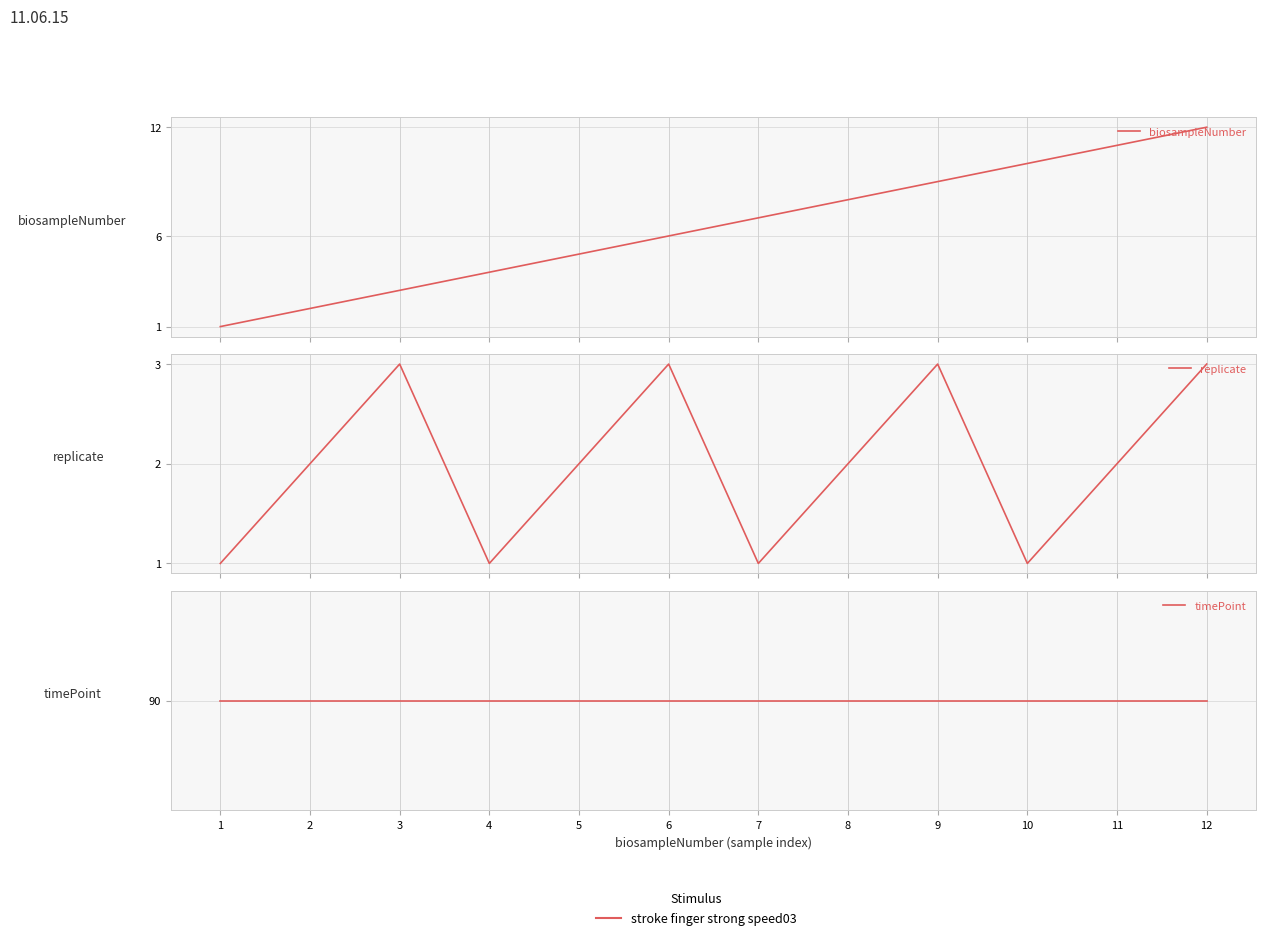

Reading right to left, transcribe all the data shown in this chart.

biosampleNumber: 12=12	11=11	10=10	9=9	8=8	7=7	6=6	5=5	4=4	3=3	2=2	1=1
replicate: 12=3	11=2	10=1	9=3	8=2	7=1	6=3	5=2	4=1	3=3	2=2	1=1
timePoint: 12=90	11=90	10=90	9=90	8=90	7=90	6=90	5=90	4=90	3=90	2=90	1=90